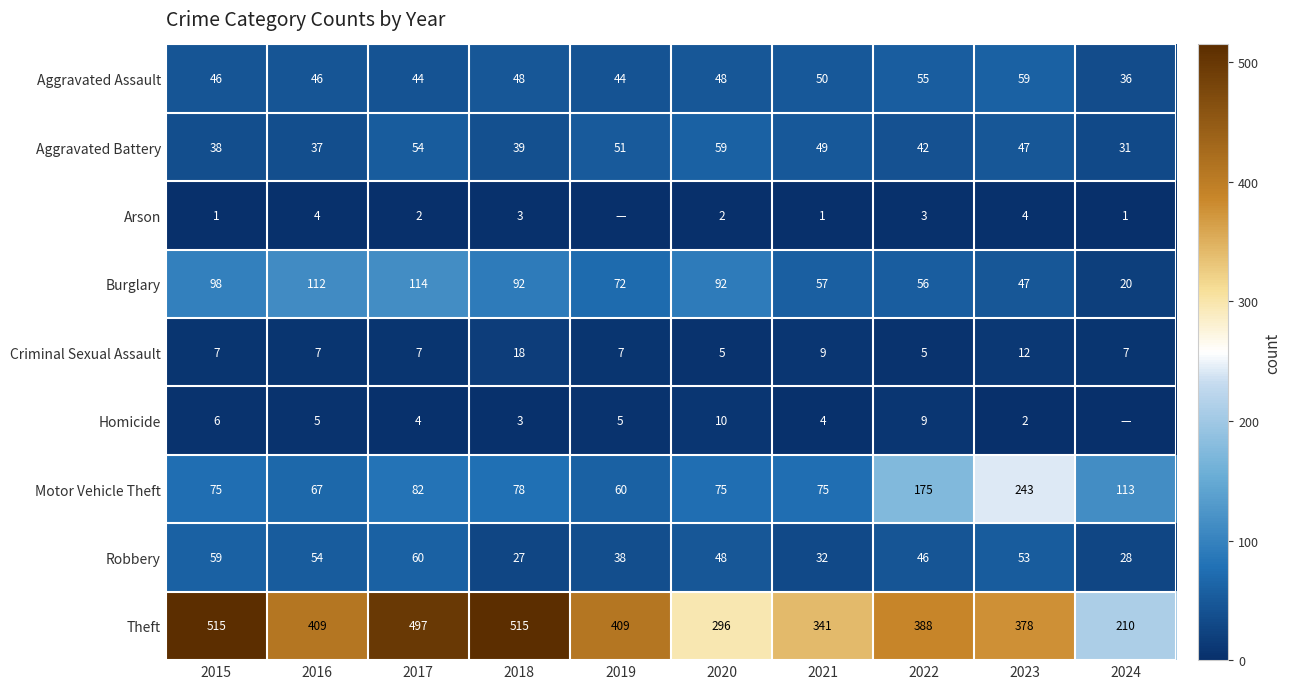

Rank the series at 2017 from lowest to highest value.

Arson, Homicide, Criminal Sexual Assault, Aggravated Assault, Aggravated Battery, Robbery, Motor Vehicle Theft, Burglary, Theft